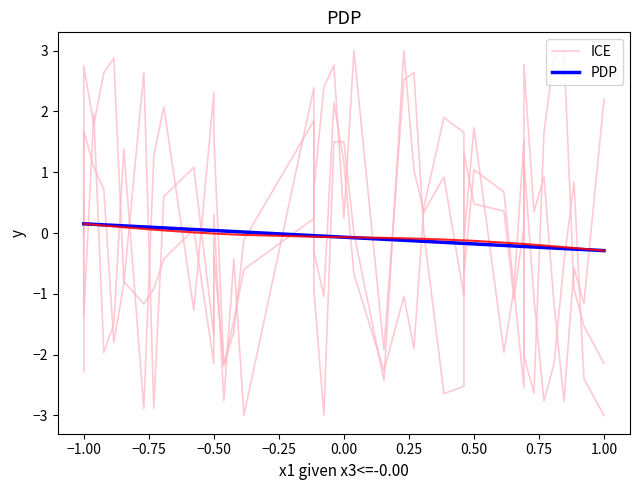

What is the average value of the PDP series?

-0.1